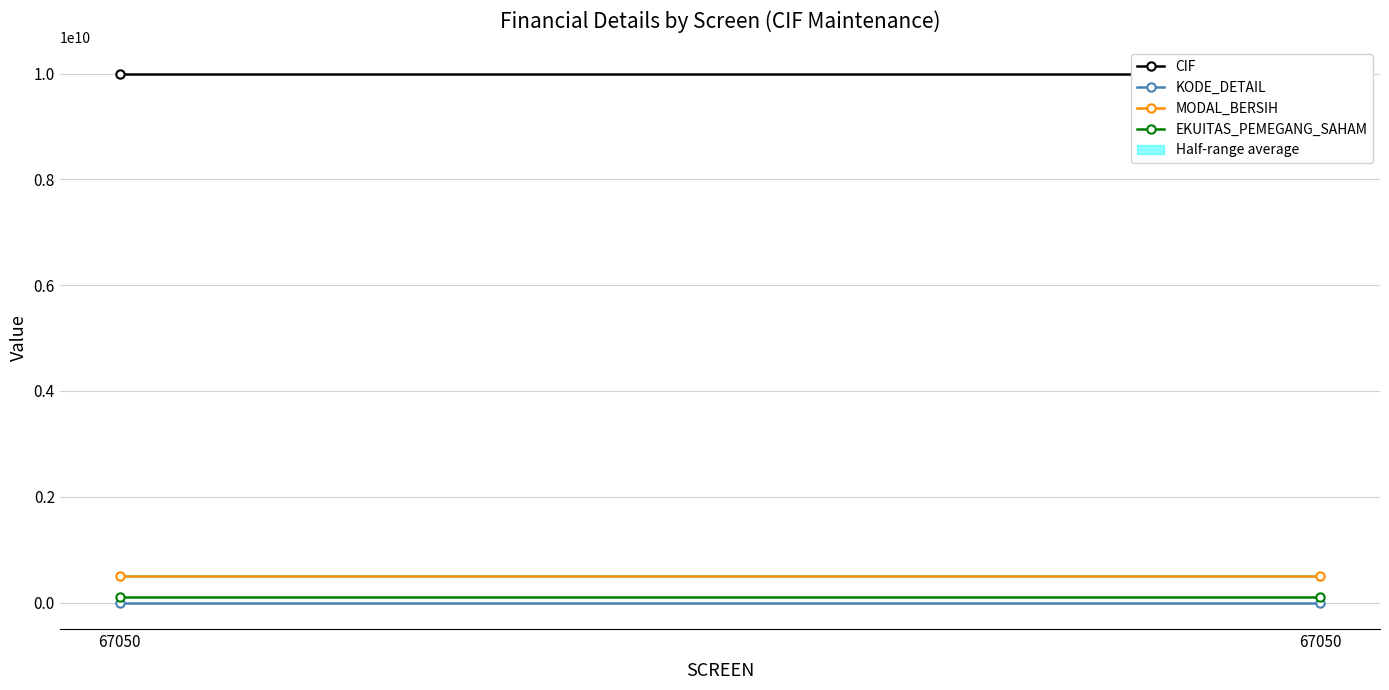

Reading left to right, what are all the values shown in this chart?

CIF: 10000688944	10000688944
KODE_DETAIL: 8	8
MODAL_BERSIH: 500000000	500000000
EKUITAS_PEMEGANG_SAHAM: 100000000	100000000